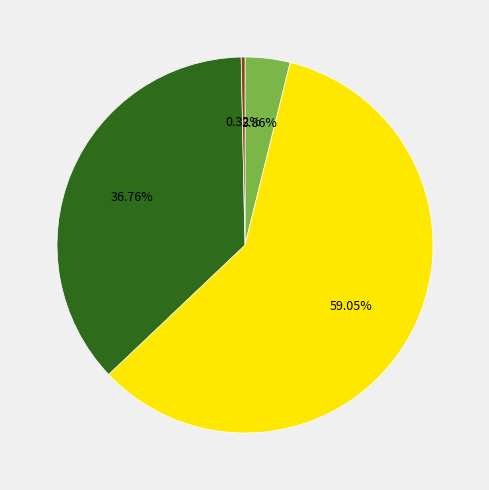

Count the number of slices in the pie.

4